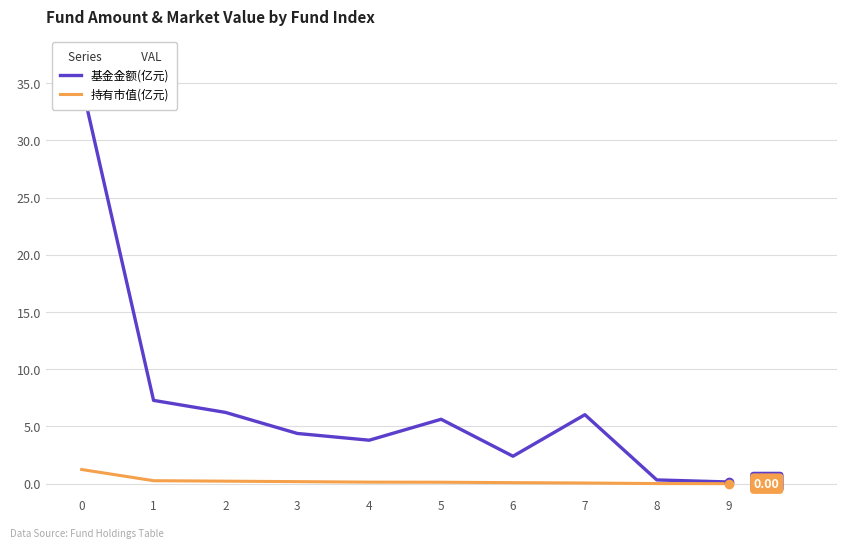

True or false: 持有市值(亿元) and 基金金额(亿元) intersect in this chart.

False